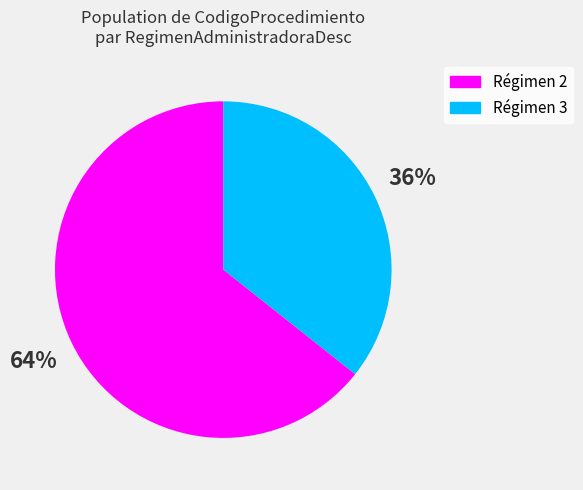

To the nearest percent, what is the average slice percentage?

50%